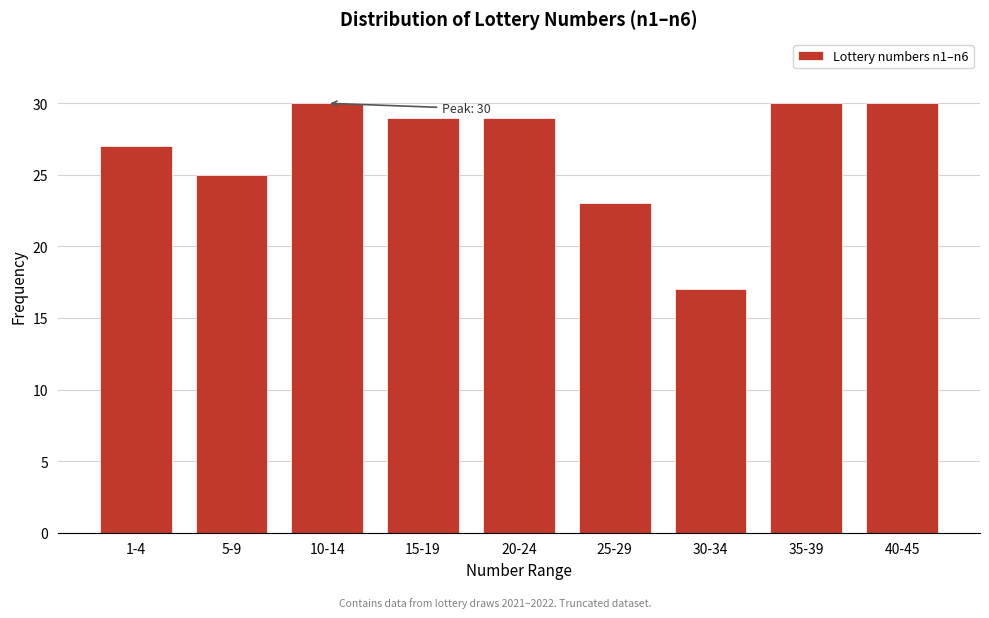

Reading right to left, list all the values displayed in this chart.

30	30	17	23	29	29	30	25	27